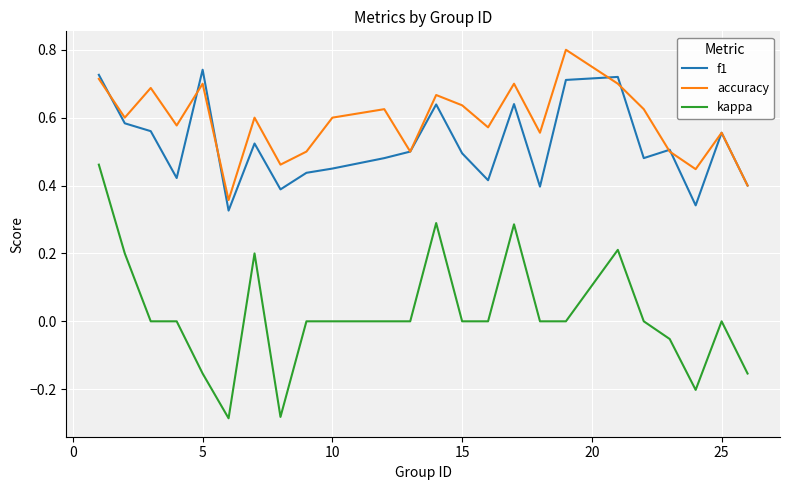

At how many categories does at least one series exceed 0?

24